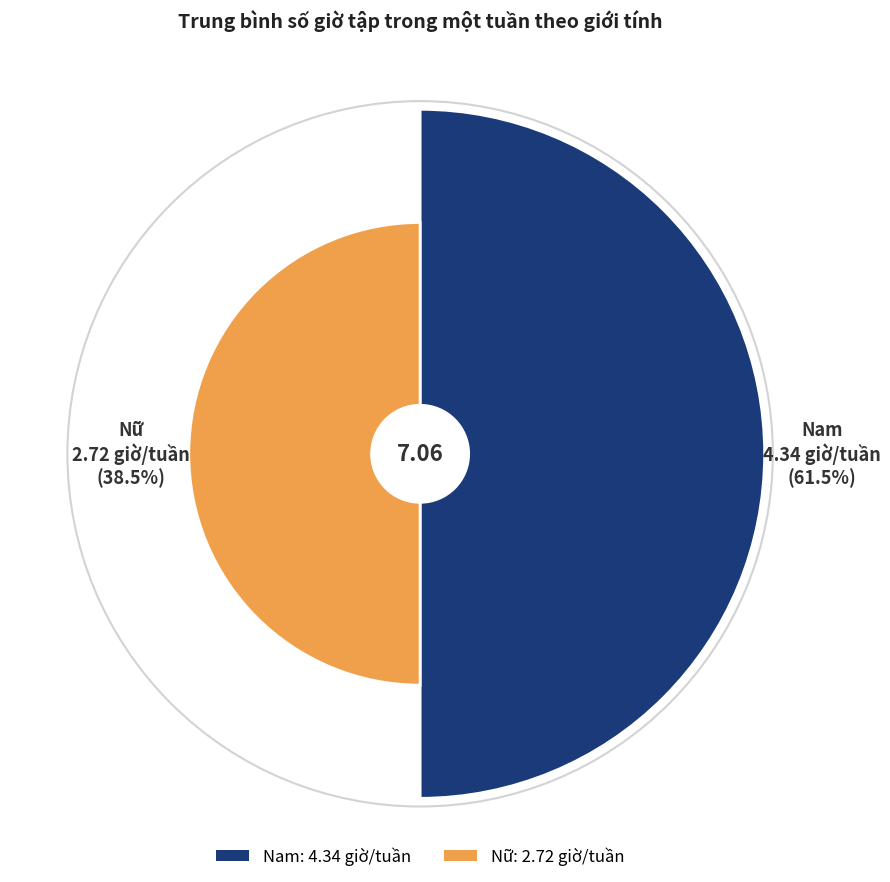

Which category has the smallest portion of the pie?

Nữ